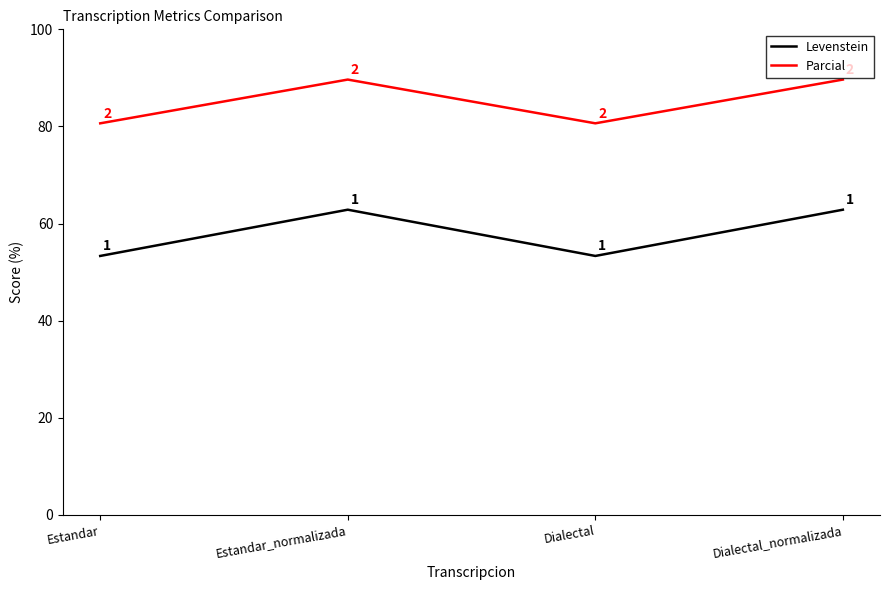

What is the difference between the highest and lowest values at Estandar_normalizada?

26.8